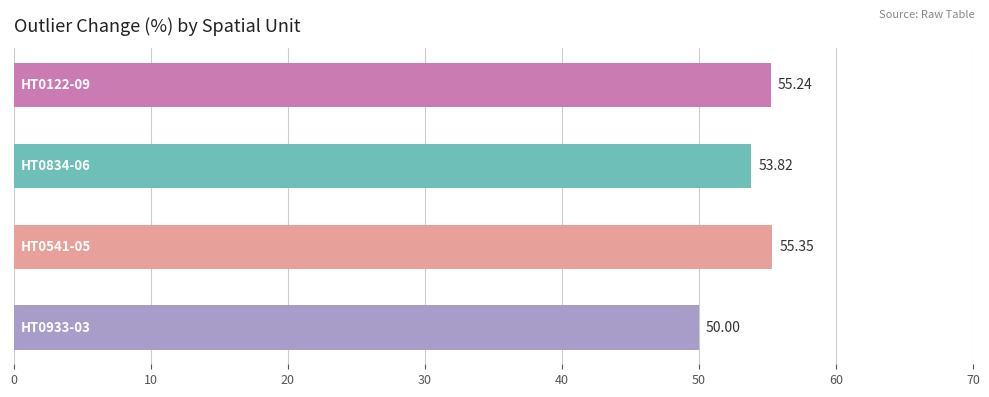

What is the sum of all values?

214.4